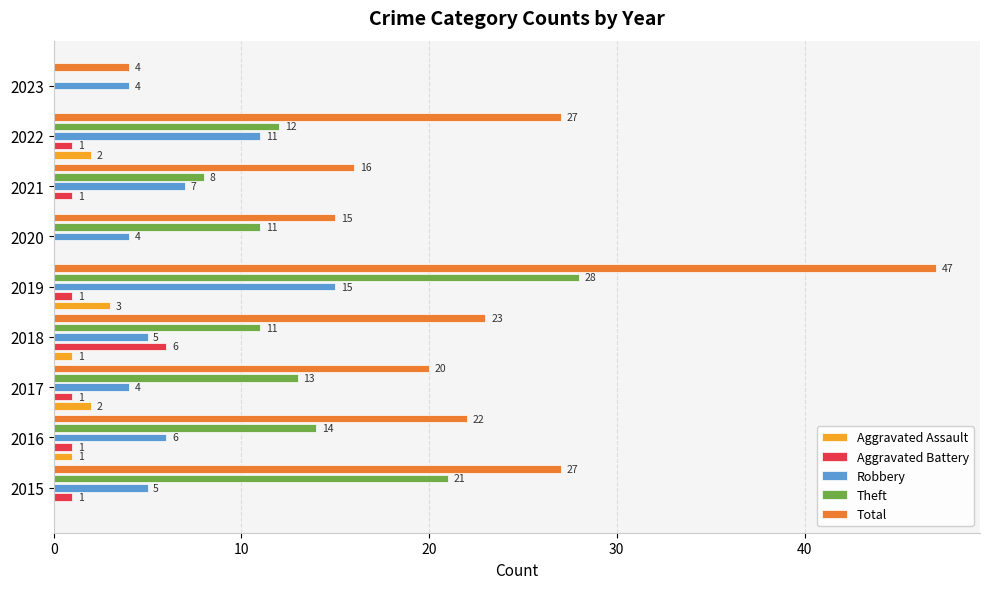

What is the approximate value of Robbery at 2021?

7